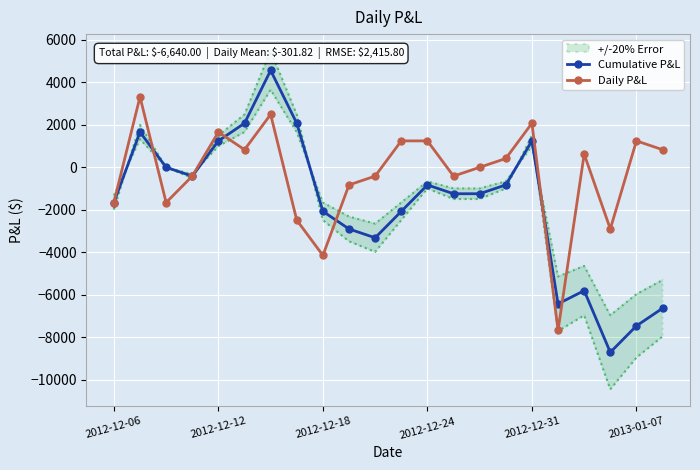

True or false: Daily P&L has more than 0 interior local peaks.

True